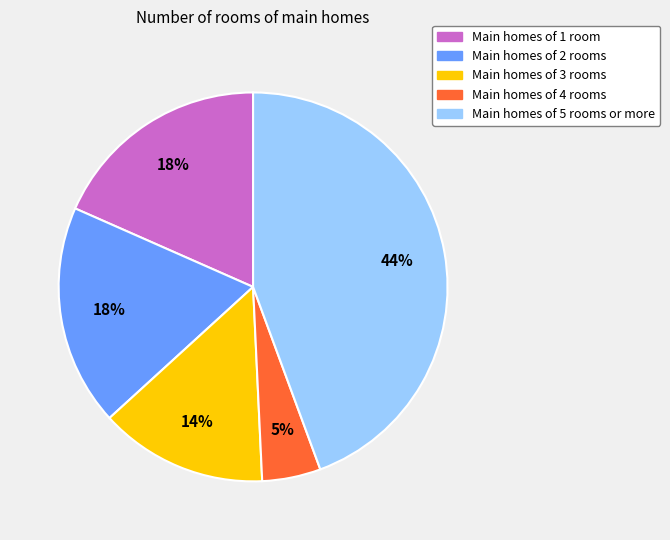

To the nearest percent, what percentage of the pie is Main homes of 2 rooms?

18%